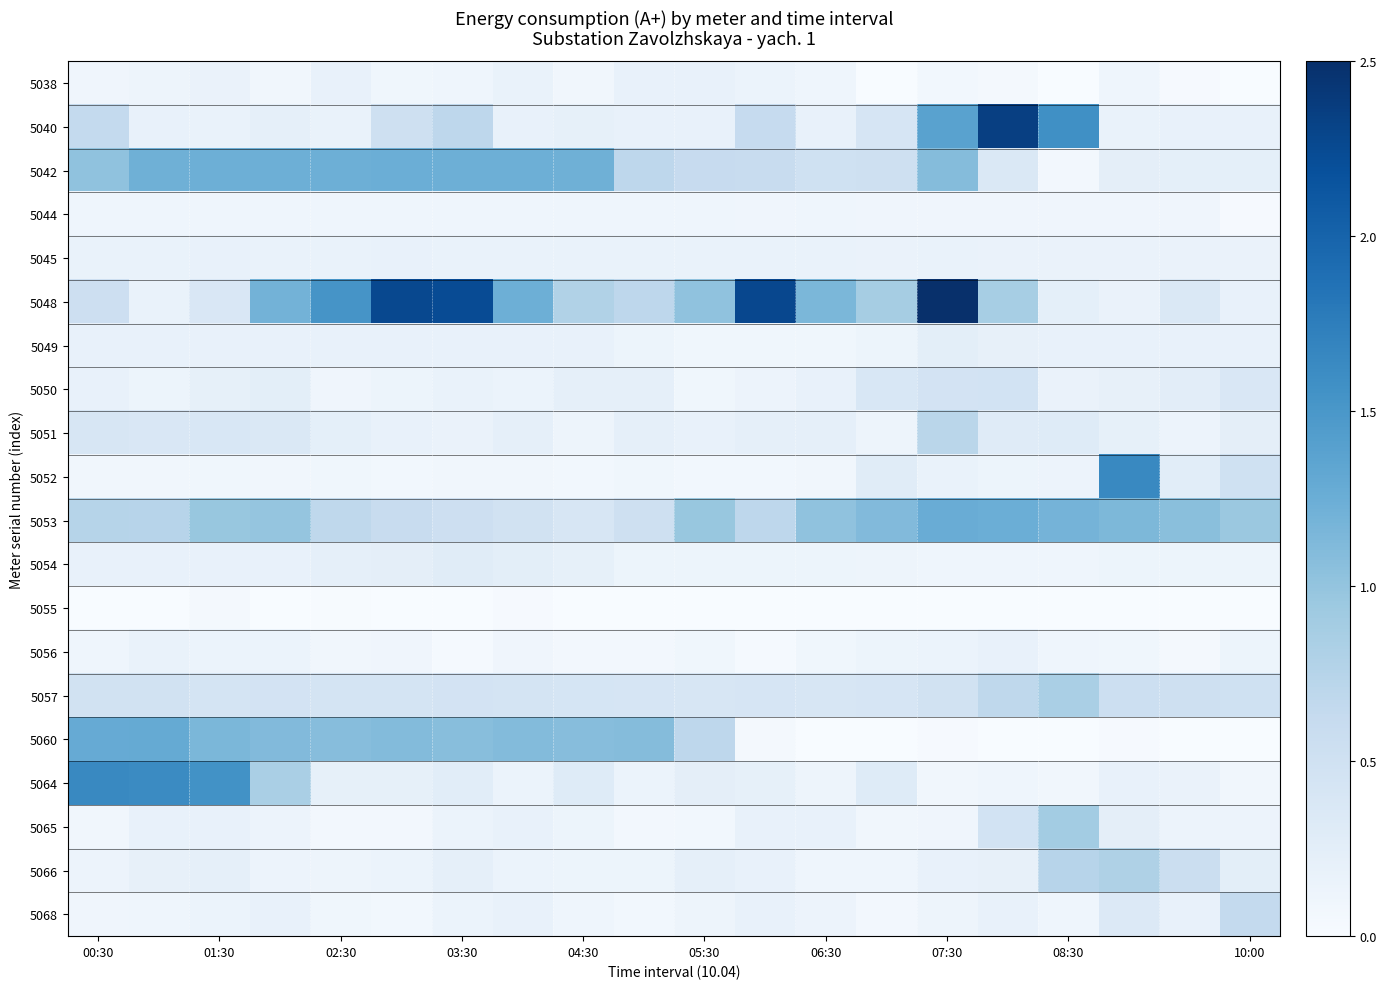

What is the greatest value displayed?

2.5